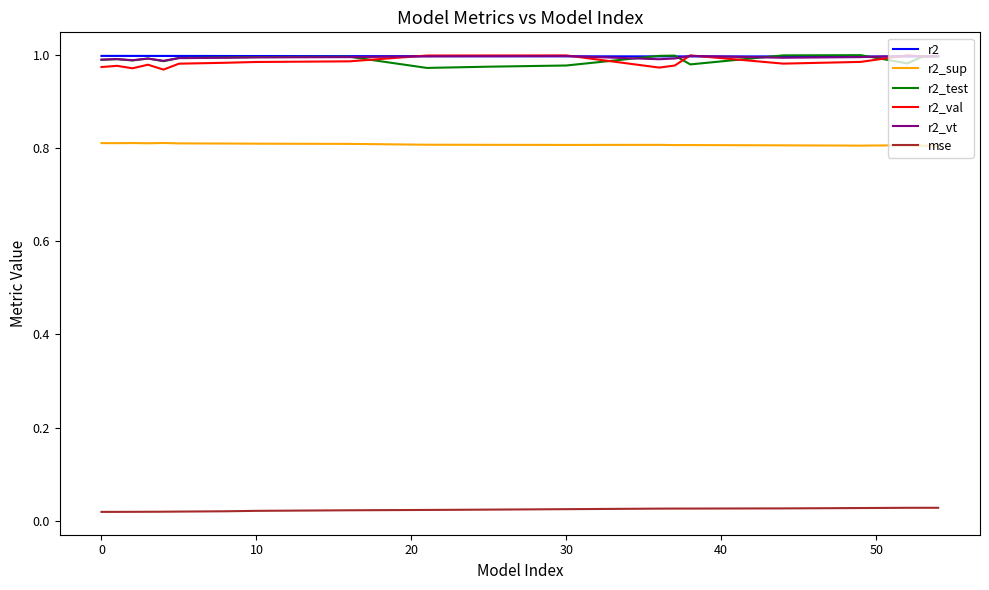

True or false: mse and r2 cross at least once.

False